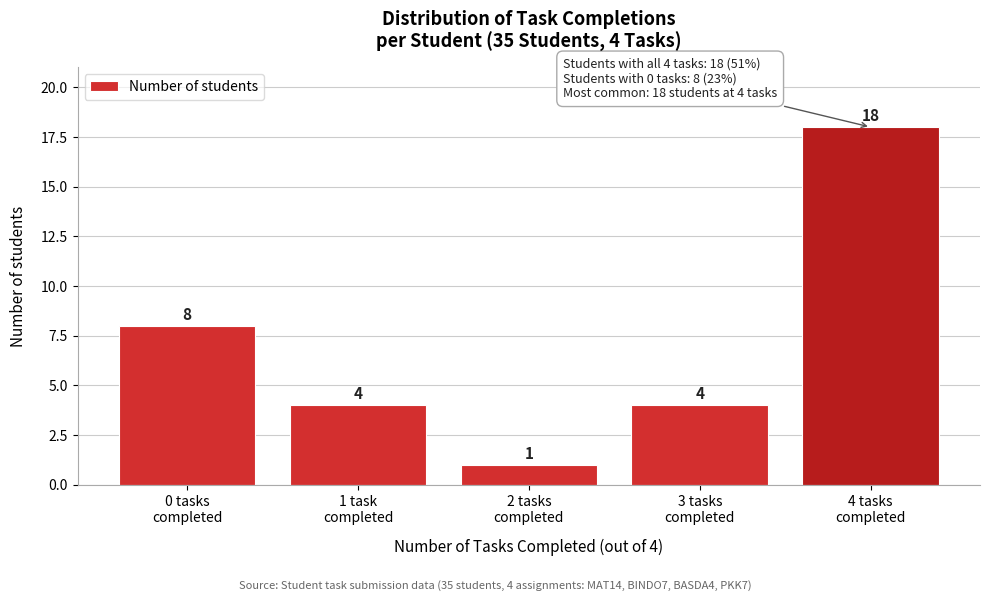

Reading left to right, what are all the values shown in this chart?

8	4	1	4	18